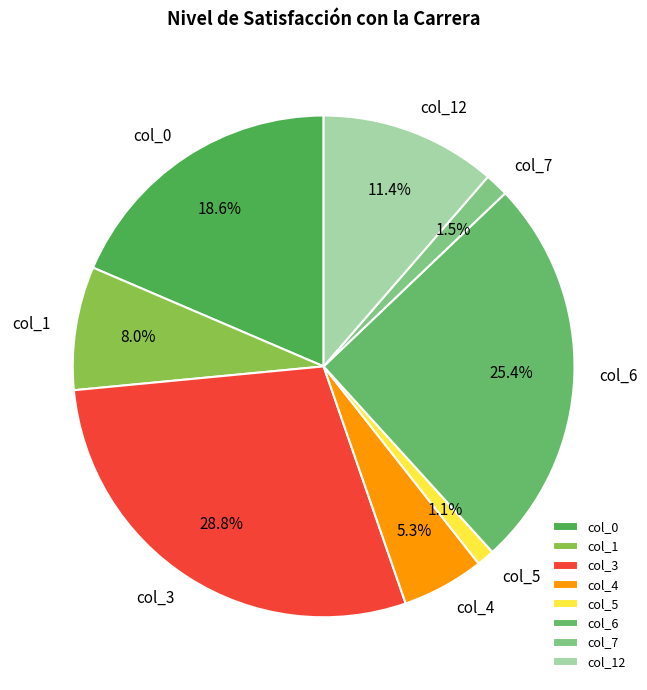

How many slices are in this pie chart?

8